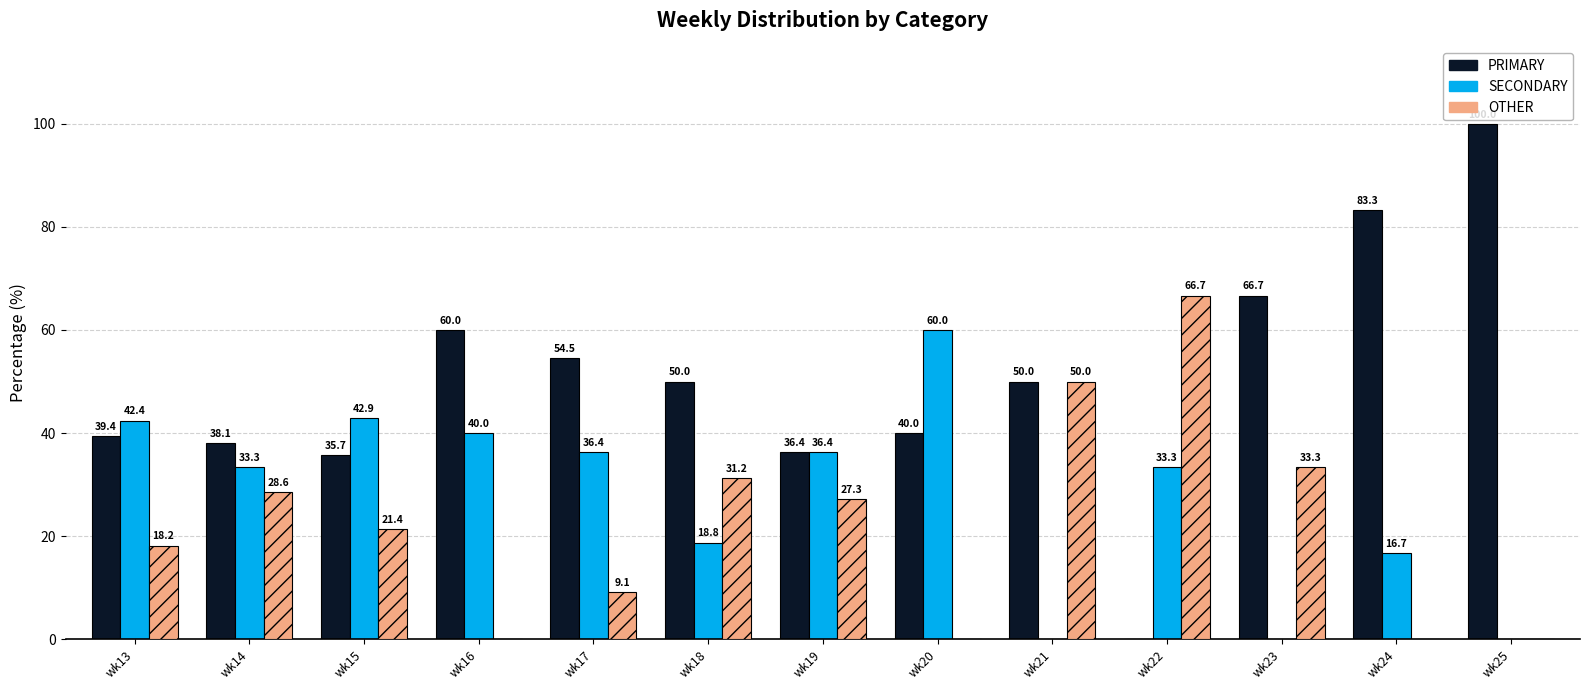

How many positive values does the SECONDARY series have?

10